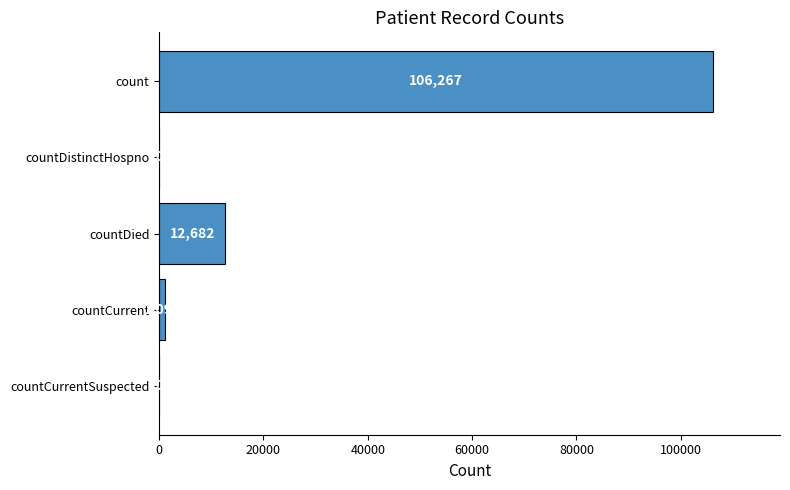

Are the bars horizontal?

Yes